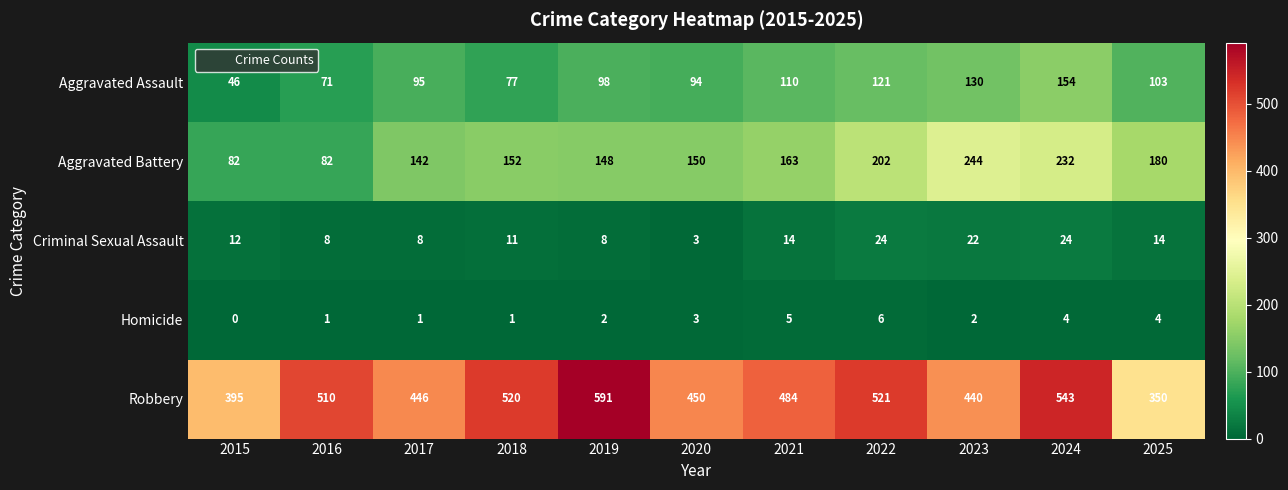

What is the difference between the highest and lowest values at 2017?

445